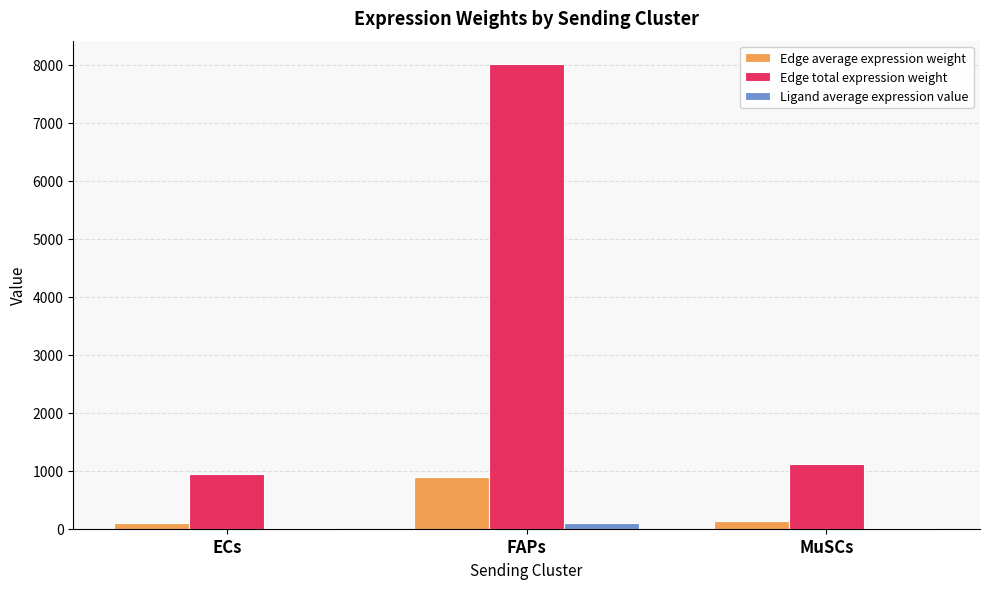

Which series has the largest total across all categories?

Edge total expression weight